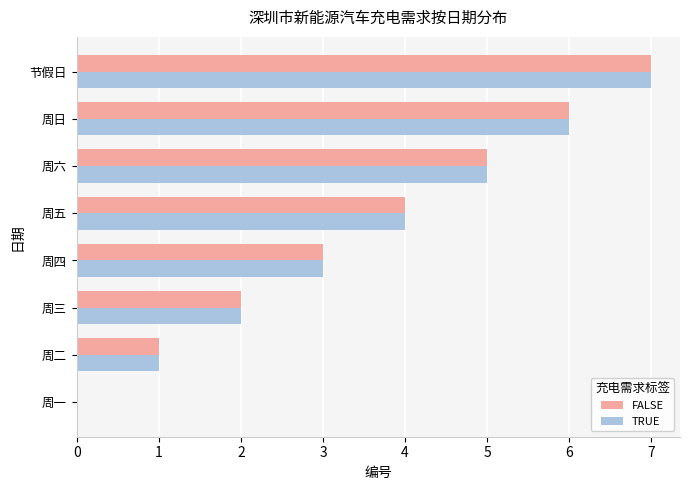

The FALSE series shows 1 at 周三. True or false?

False